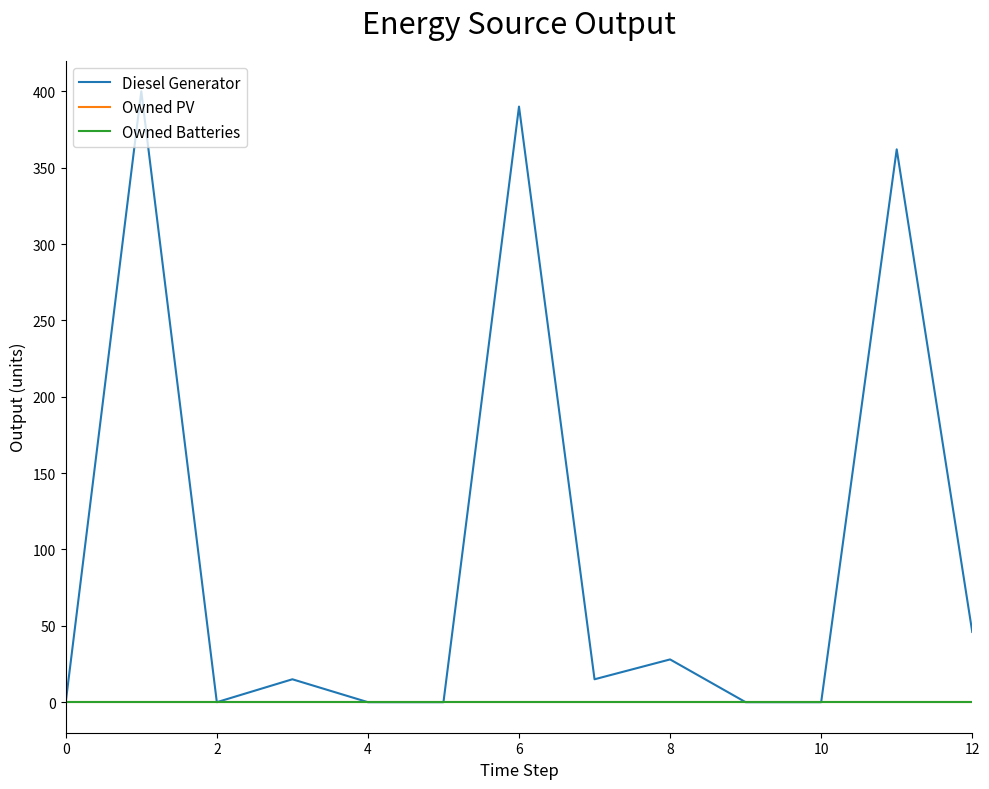

Does the chart have visible grid lines?

No